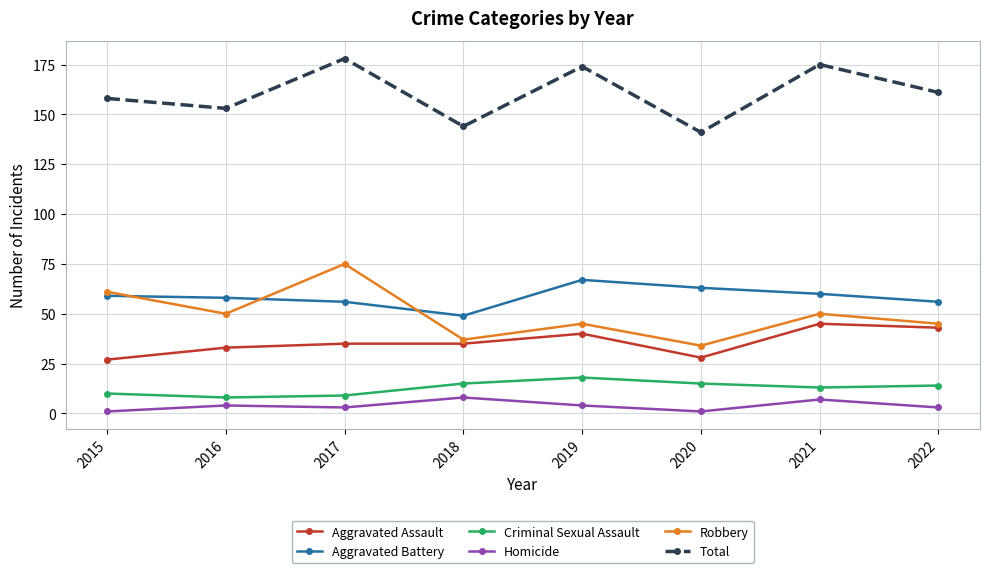

True or false: Aggravated Battery and Aggravated Assault intersect in this chart.

False